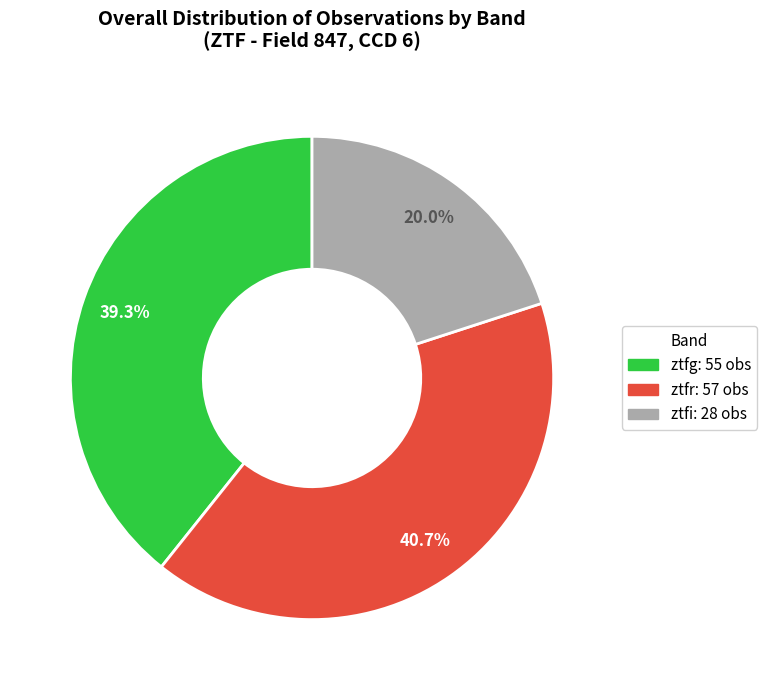

To the nearest percent, what is the average slice percentage?

33%